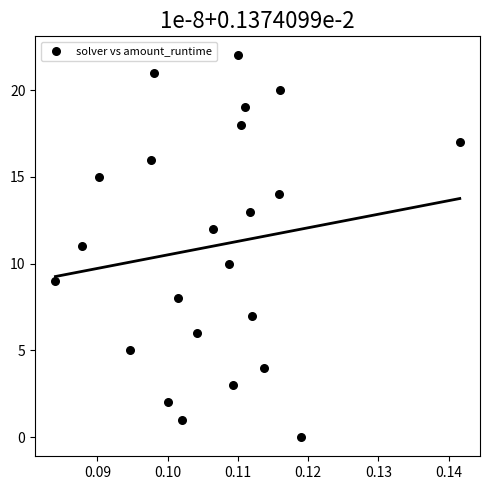

What is the range of Y values (max minus min)?

22